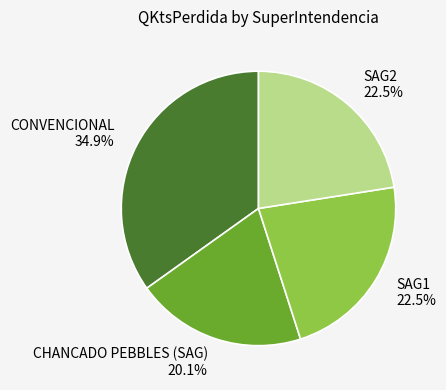

Which slice is the largest?

CONVENCIONAL